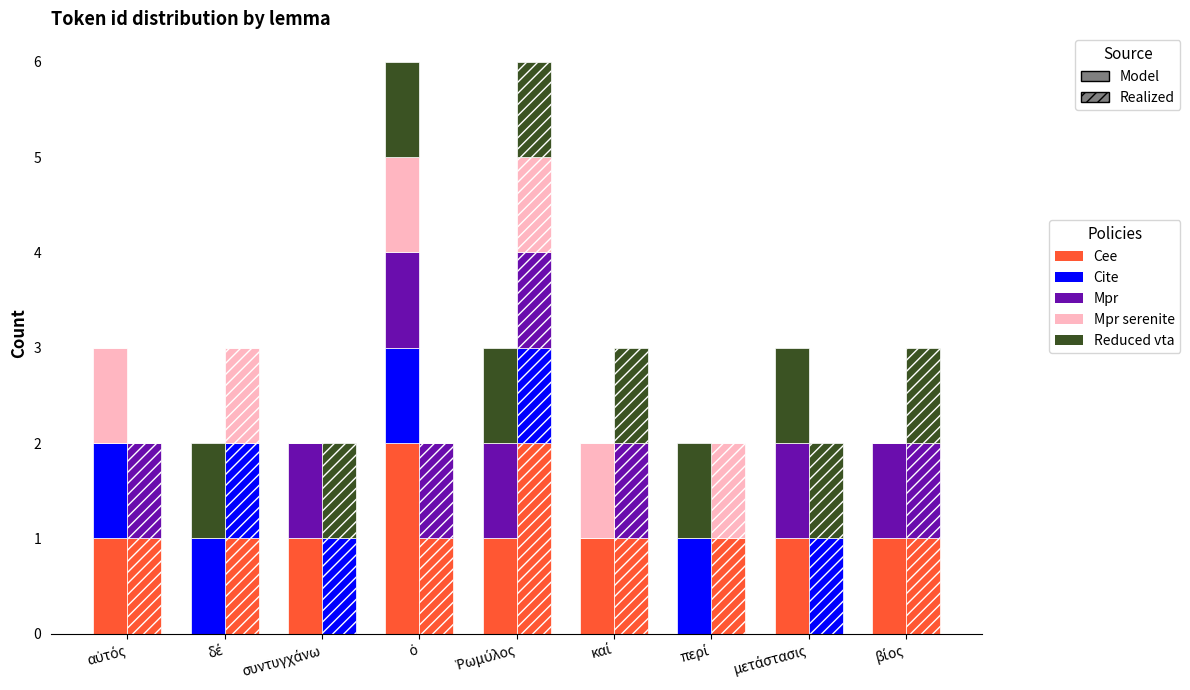

What is the label of the 3rd bar from the right?

περί